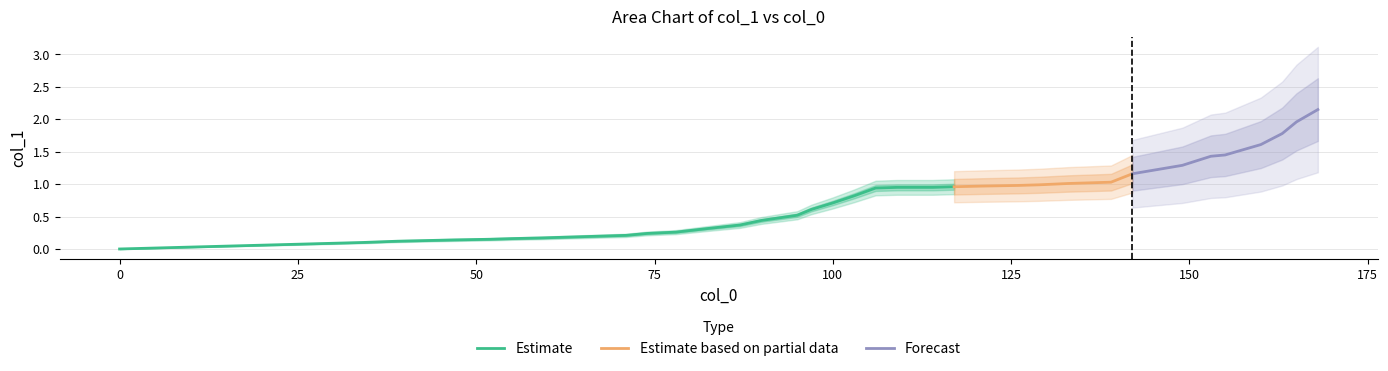

Rank the categories by value from highest to lowest.

168, 165, 163, 160, 155, 153, 149, 142, 139, 136, 133, 131, 129, 126, 121, 117, 109, 114, 106, 103, 100, 97, 95, 90, 87, 82, 78, 74, 71, 68, 65, 62, 59, 55, 52, 47, 43, 39, 34, 0